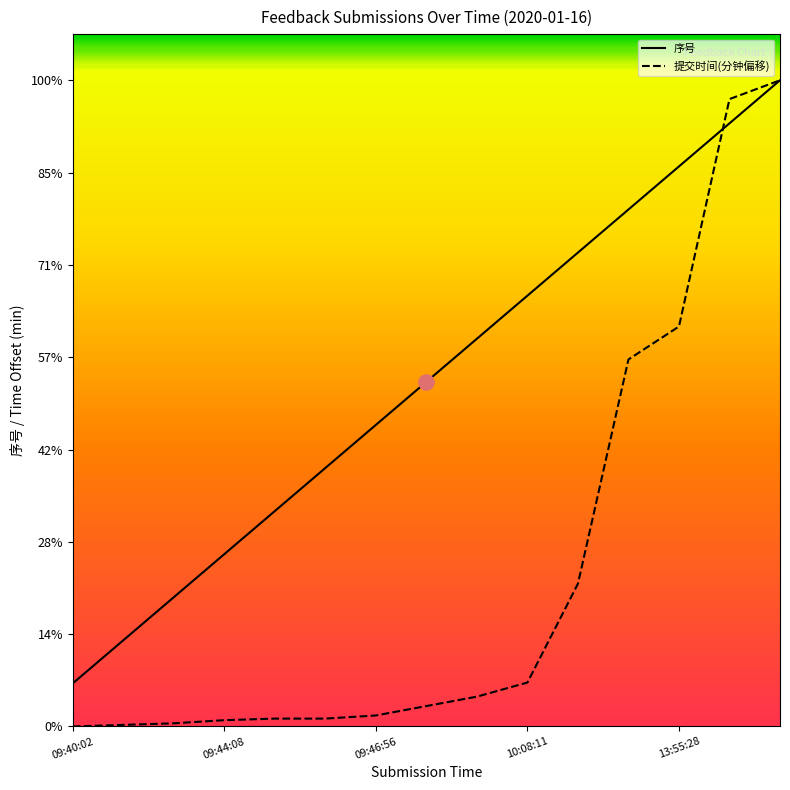

Which series has the largest total across all categories?

序号